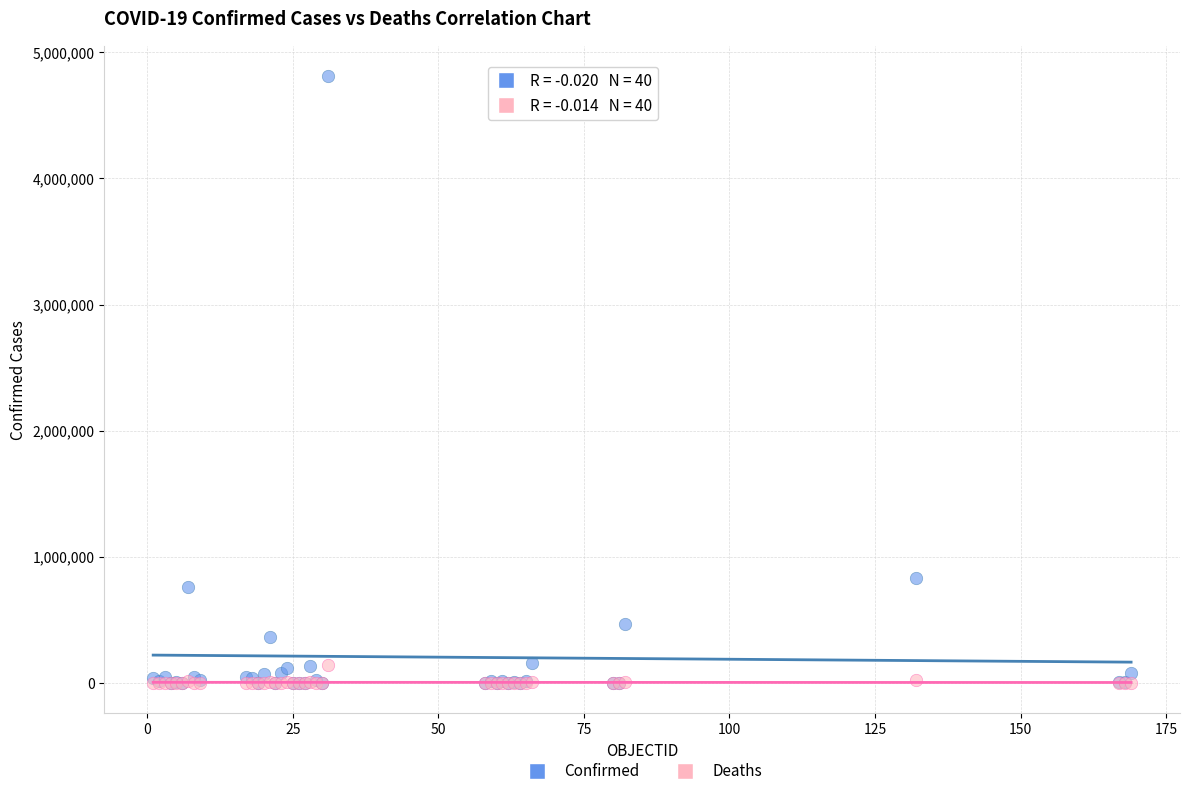

Across all series, what Y value is closest to 2405467?

835339